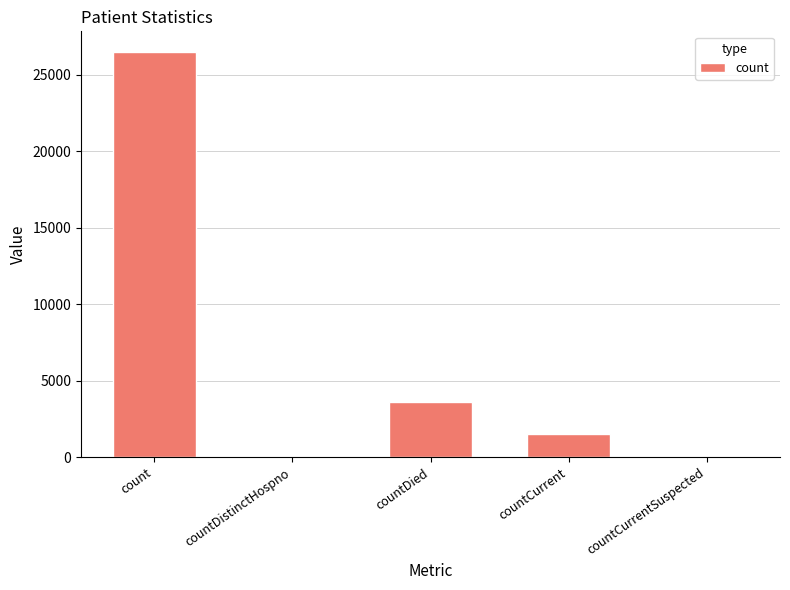

What is the sum of the values at countDied and countCurrentSuspected?

3576